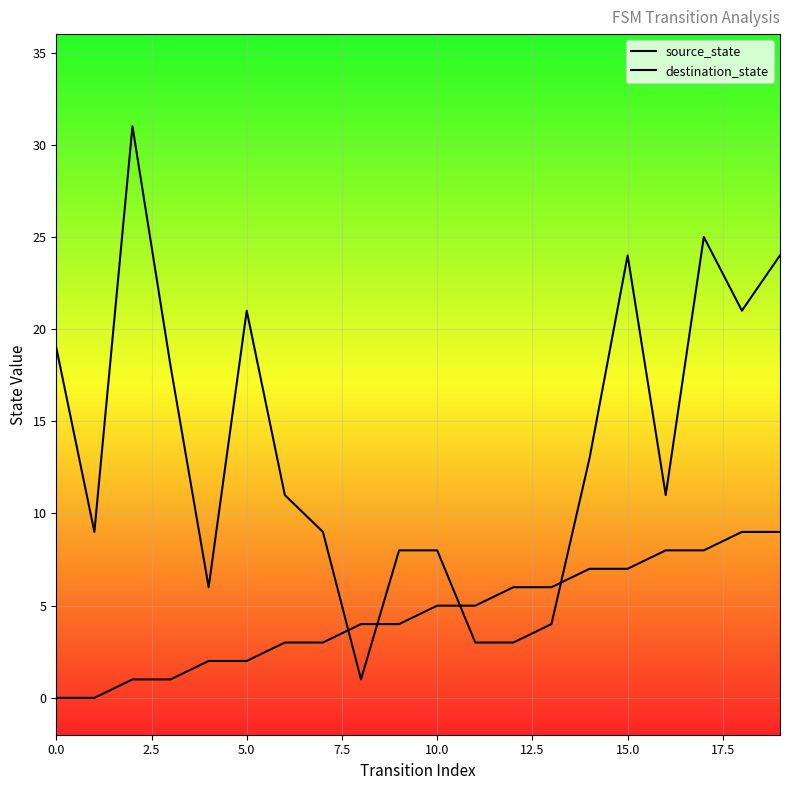

Which series has the largest total across all categories?

destination_state